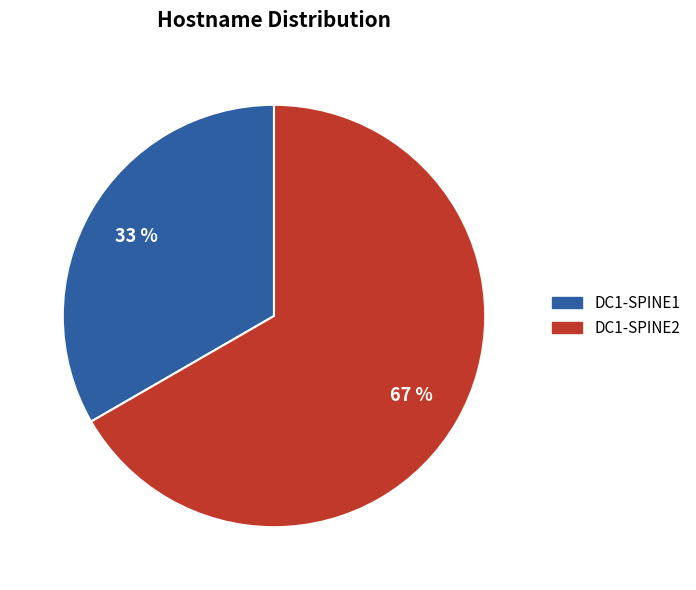

Rank the categories by value from lowest to highest.

DC1-SPINE1, DC1-SPINE2